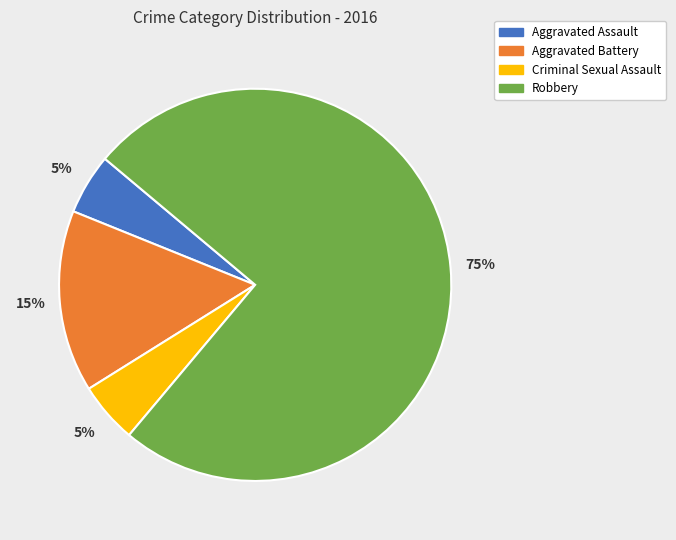

To the nearest percent, what is the combined percentage of Aggravated Assault and Criminal Sexual Assault?

10%